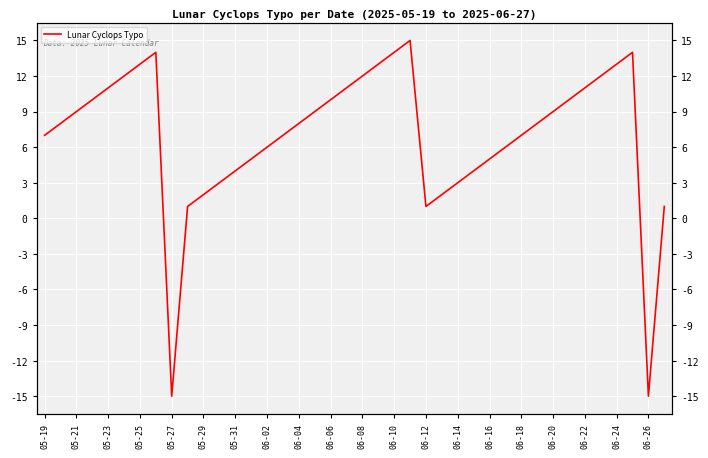

True or false: there are more than 2 points higher than both neighbors.

True